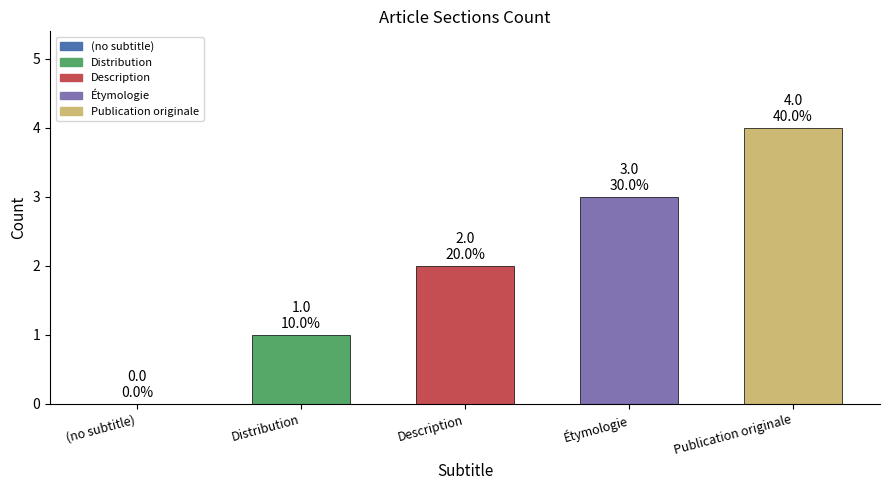

What is the sum of the values at Publication originale and Description?

6